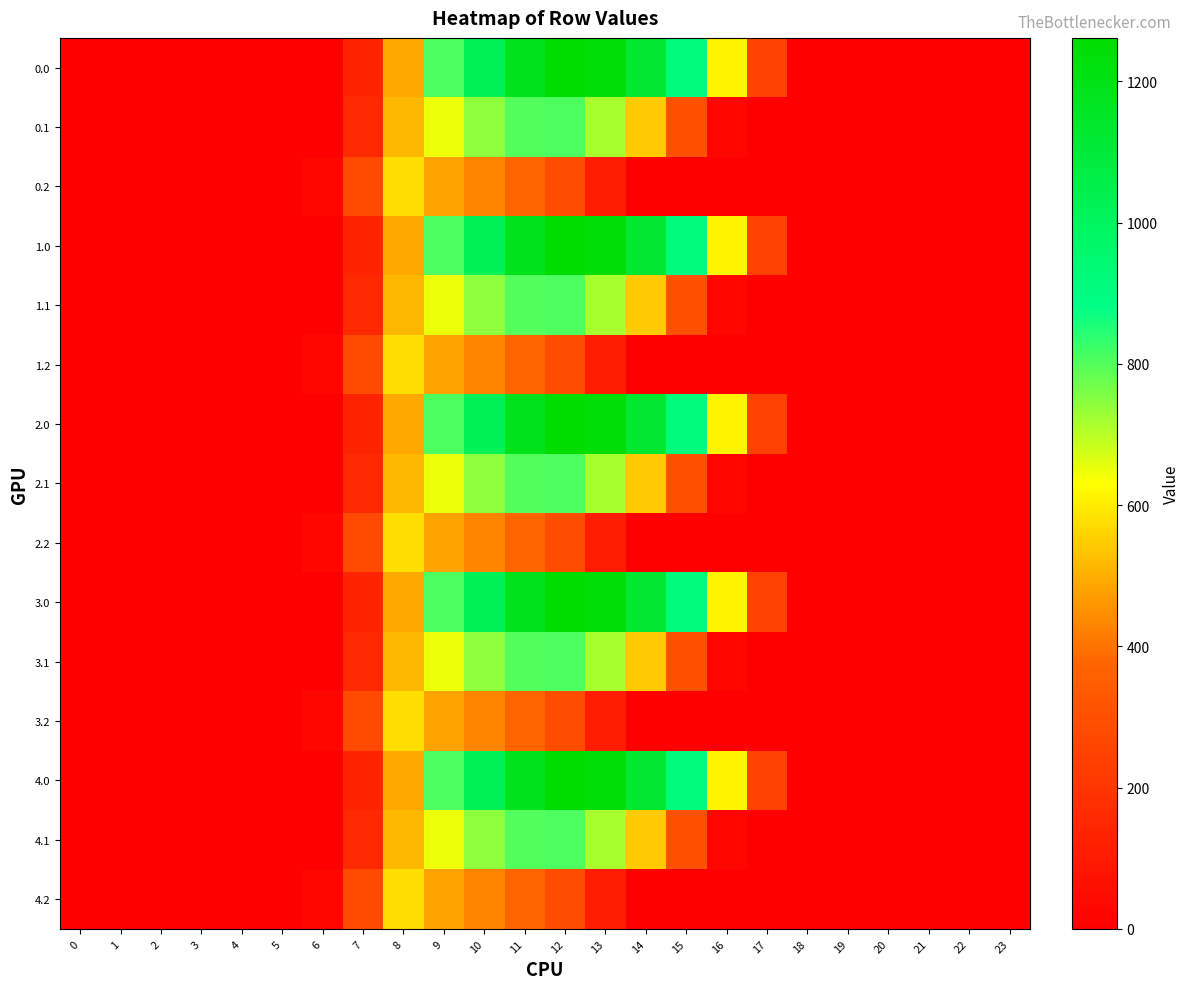

Reading right to left, transcribe all the data shown in this chart.

0.0: 23=0.0	22=0.0	21=0.0	20=0.0	19=0.0	18=0.0	17=243.5	16=613.0	15=911.8	14=1128.6	13=1237.4	12=1261.6	11=1185.2	10=1023.2	9=804.0	8=489.3	7=134.3	6=0.0	5=0.0	4=0.0	3=0.0	2=0.0	1=0.0	0=0.0
0.1: 23=0.0	22=0.0	21=0.0	20=0.0	19=0.0	18=0.0	17=0.0	16=26.8	15=301.4	14=544.1	13=715.3	12=806.9	11=800.2	10=742.1	9=646.9	8=514.8	7=153.2	6=0.0	5=0.0	4=0.0	3=0.0	2=0.0	1=0.0	0=0.0
0.2: 23=0.0	22=0.0	21=0.0	20=0.0	19=0.0	18=0.0	17=0.0	16=0.0	15=0.0	14=0.0	13=107.8	12=289.5	11=374.4	10=430.5	9=480.7	8=576.6	7=276.9	6=29.3	5=0.0	4=0.0	3=0.0	2=0.0	1=0.0	0=0.0
1.0: 23=0.0	22=0.0	21=0.0	20=0.0	19=0.0	18=0.0	17=243.5	16=613.0	15=911.8	14=1128.6	13=1237.4	12=1261.6	11=1185.2	10=1023.2	9=804.0	8=489.3	7=134.3	6=0.0	5=0.0	4=0.0	3=0.0	2=0.0	1=0.0	0=0.0
1.1: 23=0.0	22=0.0	21=0.0	20=0.0	19=0.0	18=0.0	17=0.0	16=26.8	15=301.4	14=544.1	13=715.3	12=806.9	11=800.2	10=742.1	9=646.9	8=514.8	7=153.2	6=0.0	5=0.0	4=0.0	3=0.0	2=0.0	1=0.0	0=0.0
1.2: 23=0.0	22=0.0	21=0.0	20=0.0	19=0.0	18=0.0	17=0.0	16=0.0	15=0.0	14=0.0	13=107.8	12=289.5	11=374.4	10=430.5	9=480.7	8=576.6	7=276.9	6=29.3	5=0.0	4=0.0	3=0.0	2=0.0	1=0.0	0=0.0
2.0: 23=0.0	22=0.0	21=0.0	20=0.0	19=0.0	18=0.0	17=243.5	16=613.0	15=911.8	14=1128.6	13=1237.4	12=1261.6	11=1185.2	10=1023.2	9=804.0	8=489.3	7=134.3	6=0.0	5=0.0	4=0.0	3=0.0	2=0.0	1=0.0	0=0.0
2.1: 23=0.0	22=0.0	21=0.0	20=0.0	19=0.0	18=0.0	17=0.0	16=26.8	15=301.4	14=544.1	13=715.3	12=806.9	11=800.2	10=742.1	9=646.9	8=514.8	7=153.2	6=0.0	5=0.0	4=0.0	3=0.0	2=0.0	1=0.0	0=0.0
2.2: 23=0.0	22=0.0	21=0.0	20=0.0	19=0.0	18=0.0	17=0.0	16=0.0	15=0.0	14=0.0	13=107.8	12=289.5	11=374.4	10=430.5	9=480.7	8=576.6	7=276.9	6=29.3	5=0.0	4=0.0	3=0.0	2=0.0	1=0.0	0=0.0
3.0: 23=0.0	22=0.0	21=0.0	20=0.0	19=0.0	18=0.0	17=243.5	16=613.0	15=911.8	14=1128.6	13=1237.4	12=1261.6	11=1185.2	10=1023.2	9=804.0	8=489.3	7=134.3	6=0.0	5=0.0	4=0.0	3=0.0	2=0.0	1=0.0	0=0.0
3.1: 23=0.0	22=0.0	21=0.0	20=0.0	19=0.0	18=0.0	17=0.0	16=26.8	15=301.4	14=544.1	13=715.3	12=806.9	11=800.2	10=742.1	9=646.9	8=514.8	7=153.2	6=0.0	5=0.0	4=0.0	3=0.0	2=0.0	1=0.0	0=0.0
3.2: 23=0.0	22=0.0	21=0.0	20=0.0	19=0.0	18=0.0	17=0.0	16=0.0	15=0.0	14=0.0	13=107.8	12=289.5	11=374.4	10=430.5	9=480.7	8=576.6	7=276.9	6=29.3	5=0.0	4=0.0	3=0.0	2=0.0	1=0.0	0=0.0
4.0: 23=0.0	22=0.0	21=0.0	20=0.0	19=0.0	18=0.0	17=243.5	16=613.0	15=911.8	14=1128.6	13=1237.4	12=1261.6	11=1185.2	10=1023.2	9=804.0	8=489.3	7=134.3	6=0.0	5=0.0	4=0.0	3=0.0	2=0.0	1=0.0	0=0.0
4.1: 23=0.0	22=0.0	21=0.0	20=0.0	19=0.0	18=0.0	17=0.0	16=26.8	15=301.4	14=544.1	13=715.3	12=806.9	11=800.2	10=742.1	9=646.9	8=514.8	7=153.2	6=0.0	5=0.0	4=0.0	3=0.0	2=0.0	1=0.0	0=0.0
4.2: 23=0.0	22=0.0	21=0.0	20=0.0	19=0.0	18=0.0	17=0.0	16=0.0	15=0.0	14=0.0	13=107.8	12=289.5	11=374.4	10=430.5	9=480.7	8=576.6	7=276.9	6=29.3	5=0.0	4=0.0	3=0.0	2=0.0	1=0.0	0=0.0